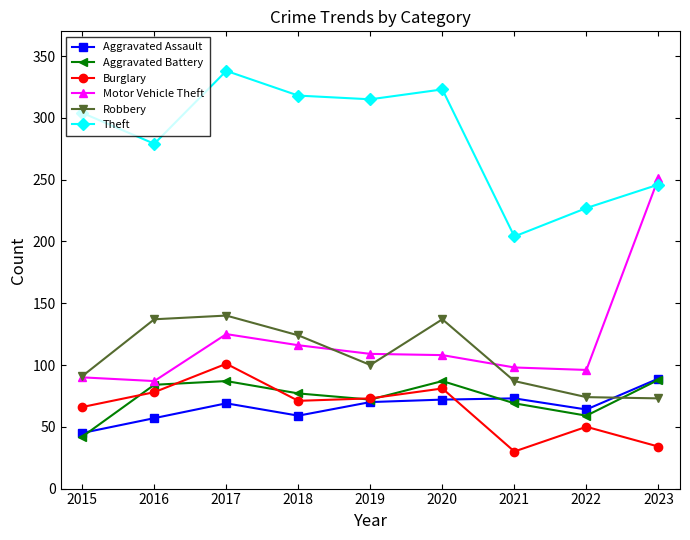

Which label corresponds to the largest value in the chart?

2017